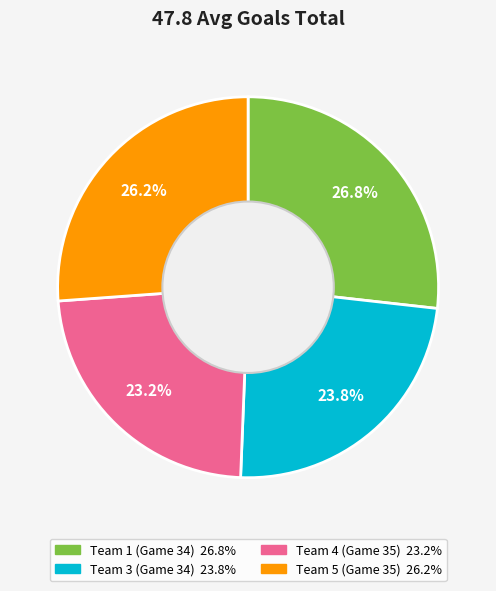

Is there a majority slice in this chart?

No